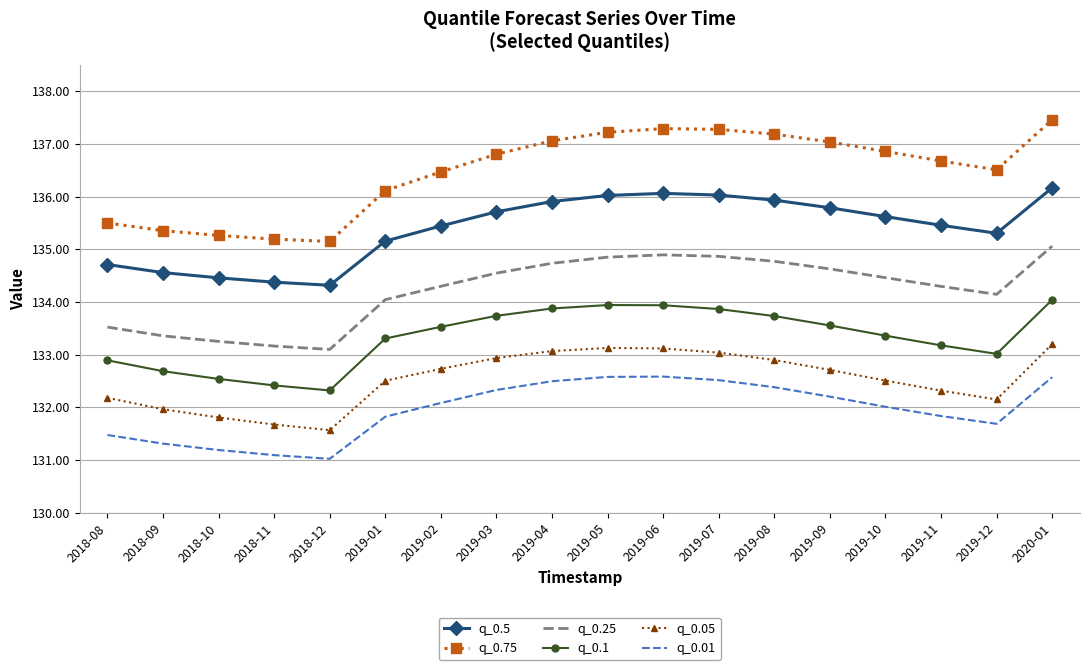

Where is the first local minimum for q_0.05?

2018-12